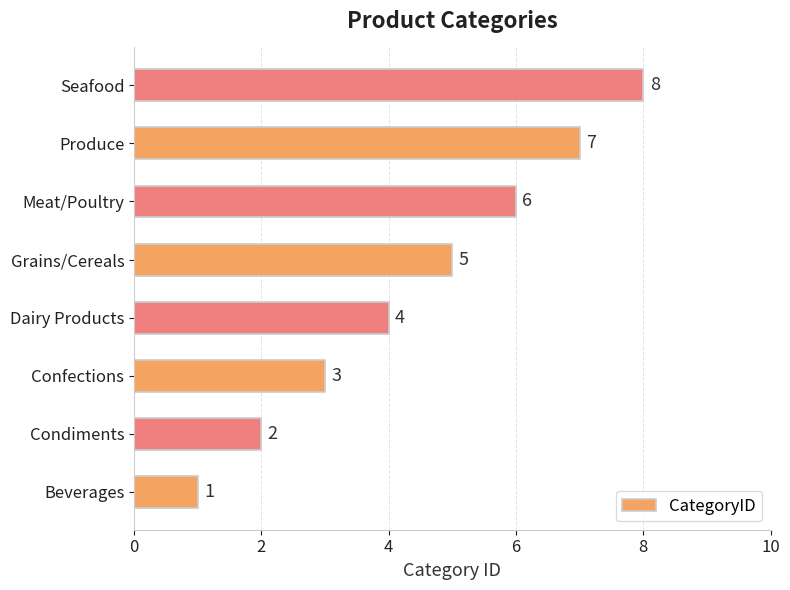

Does the chart contain any negative values?

No